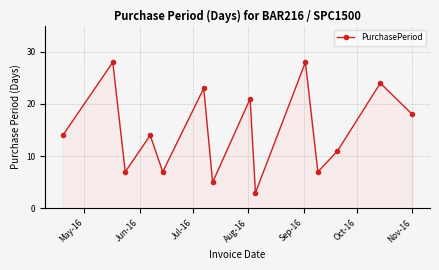

What is the greatest value displayed?

28